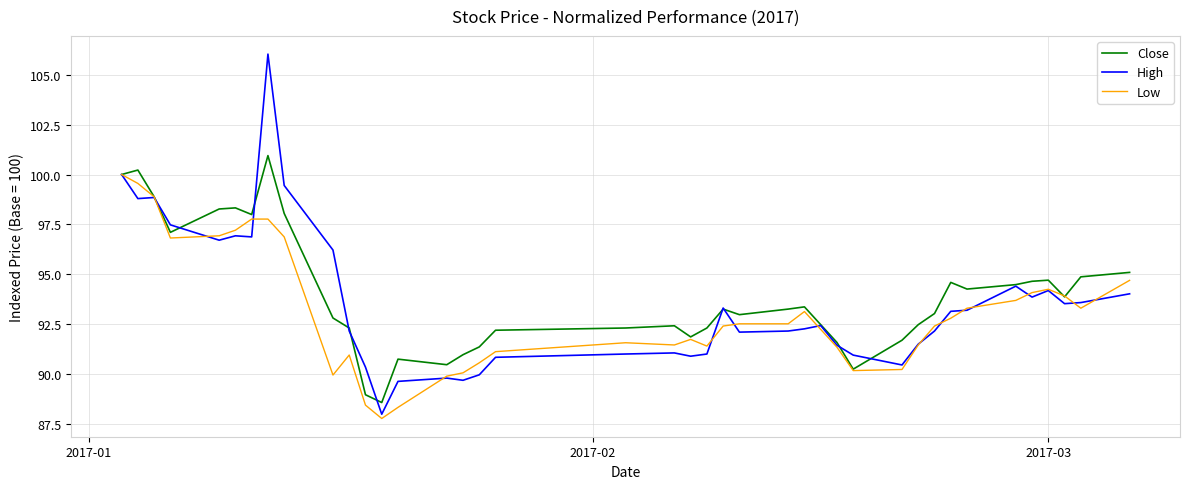

What is the maximum value shown in the chart?

106.0